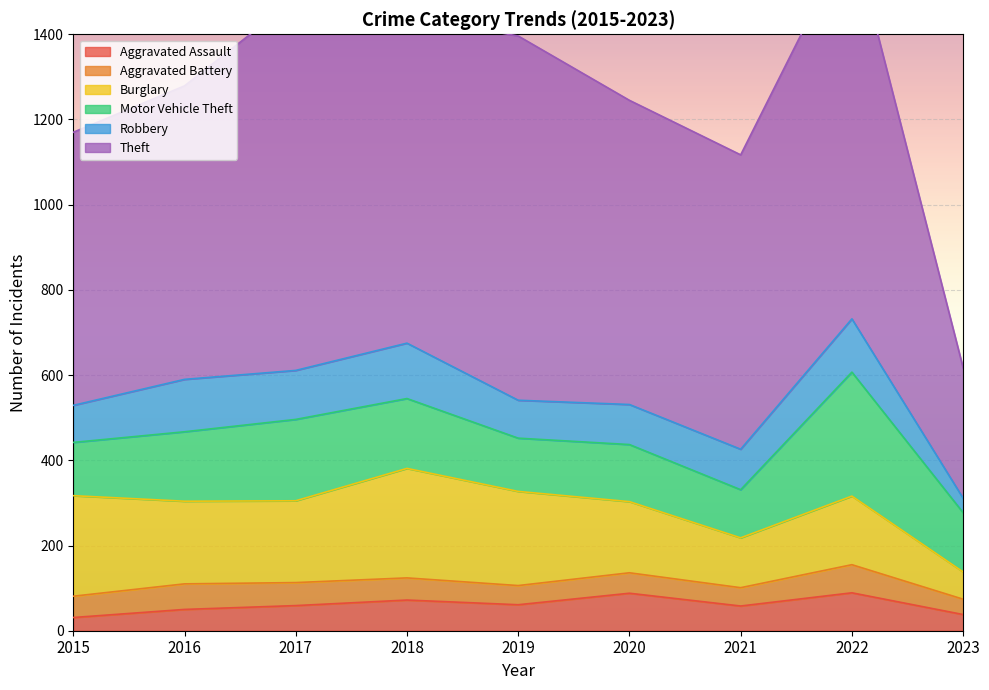

How many interior local peaks does the Burglary series have?

2